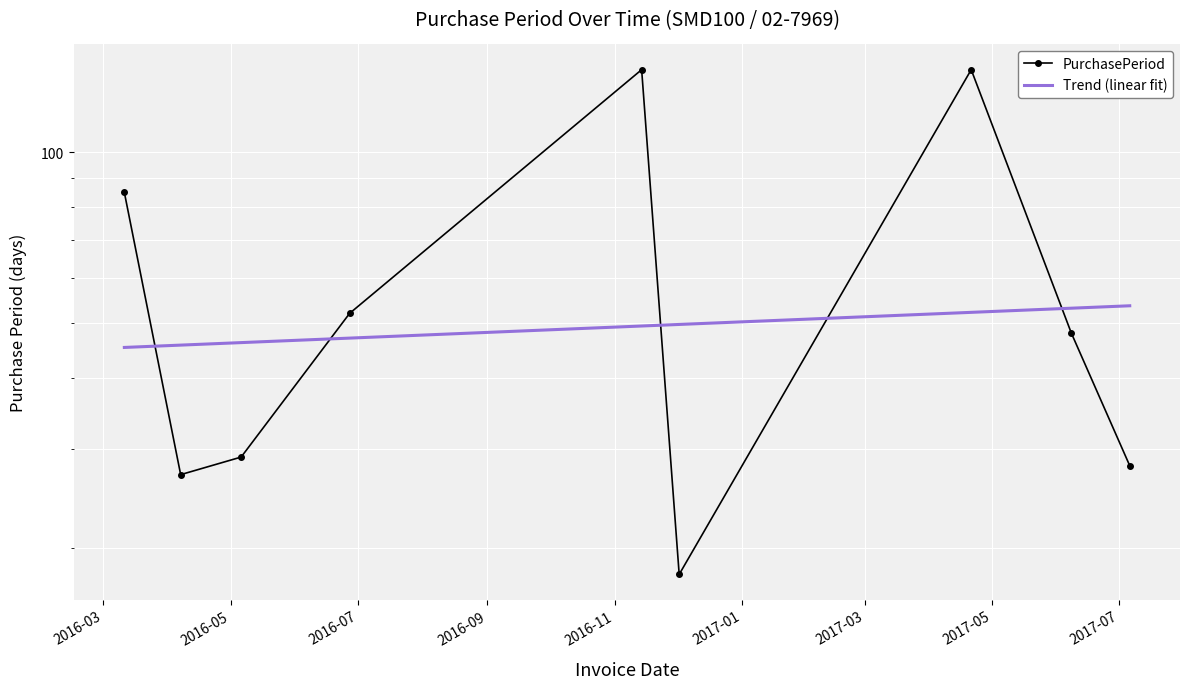

At how many categories does at least one series exceed 52?

5